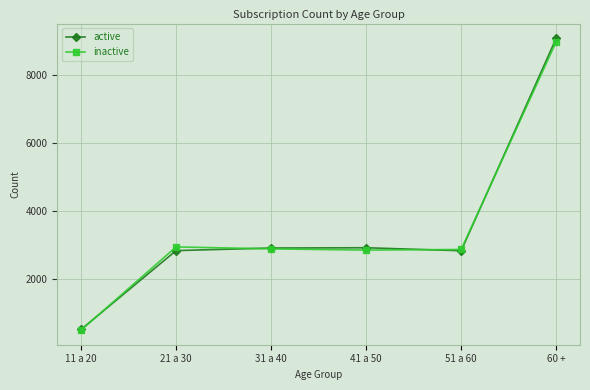

True or false: active and inactive intersect in this chart.

True